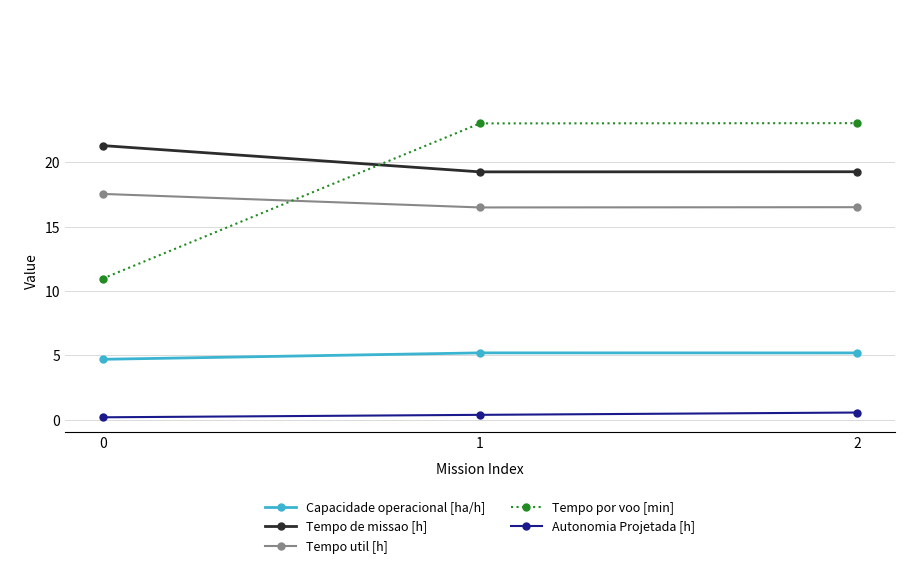

Is the value of Capacidade operacional [ha/h] at 1 greater than the value of Tempo por voo [min] at 0?

No